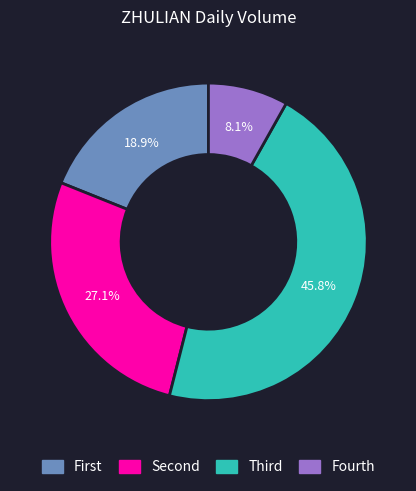

To the nearest percent, what is the difference between the largest and smallest slice percentages?

38%